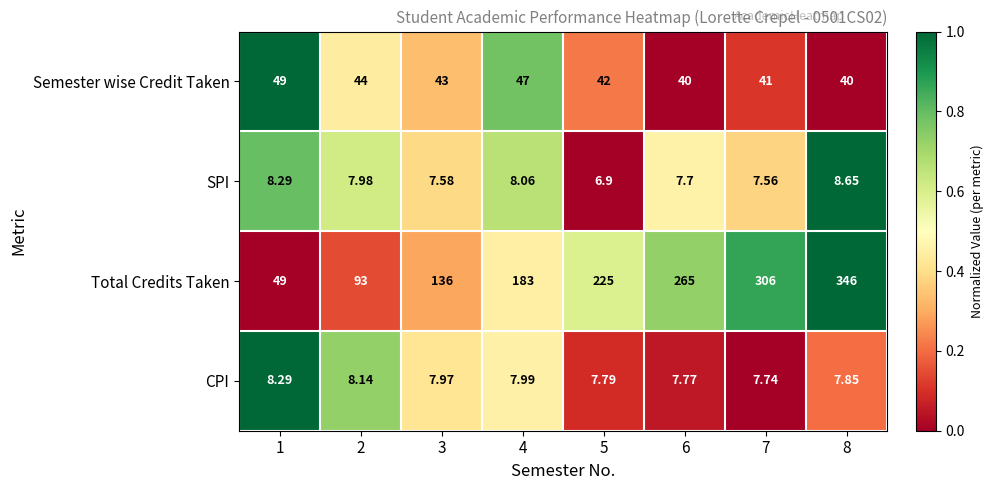

Is the value of SPI at 4 greater than the value of CPI at 5?

Yes